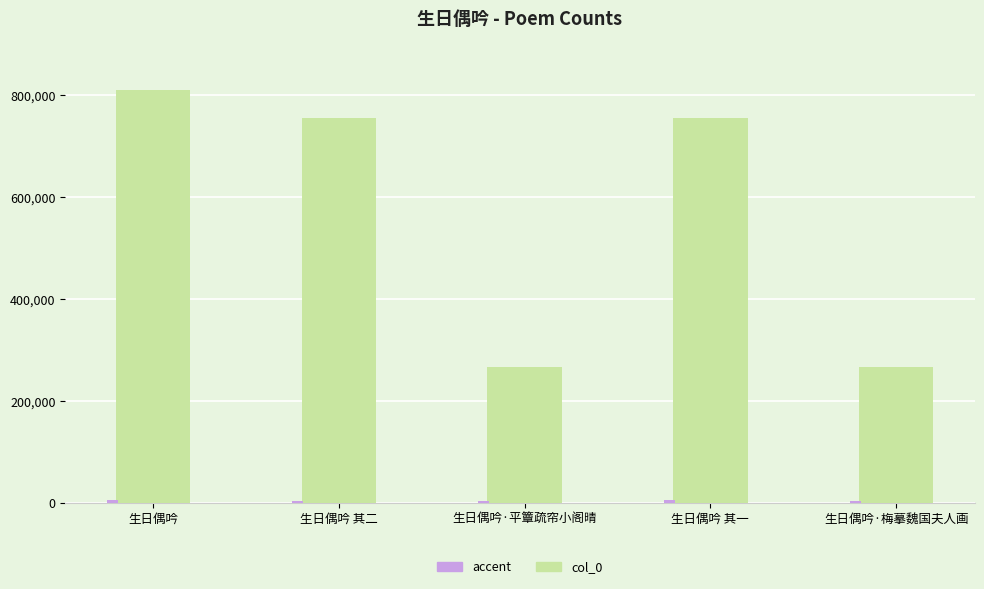

Which label corresponds to the largest value in the chart?

生日偶吟